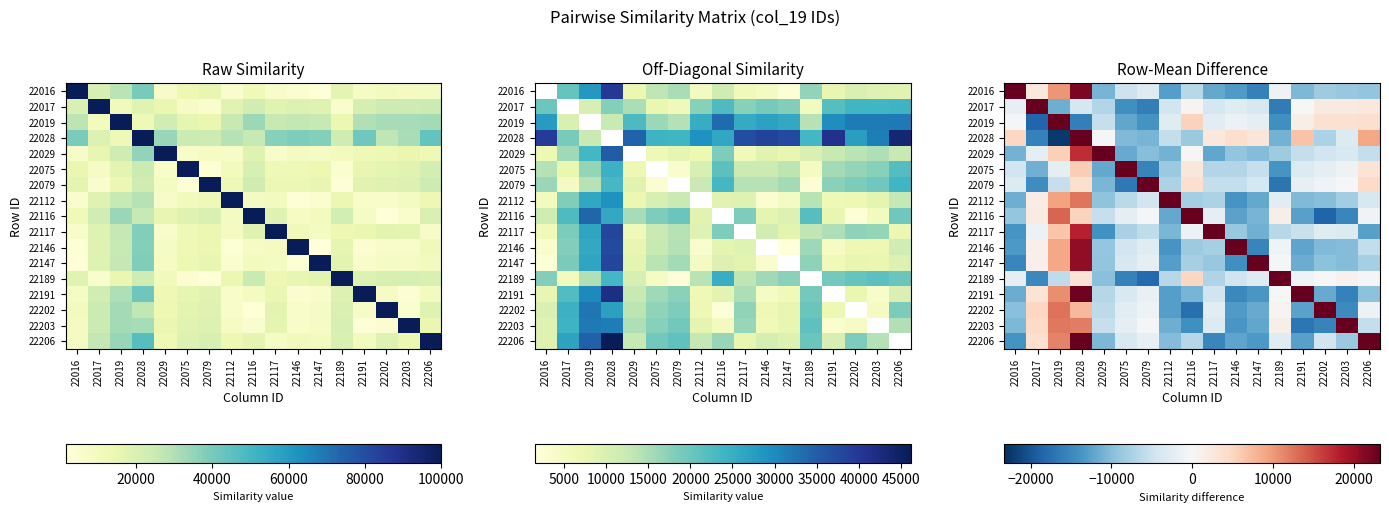

How many values in the 22079 series are below -4015?

9